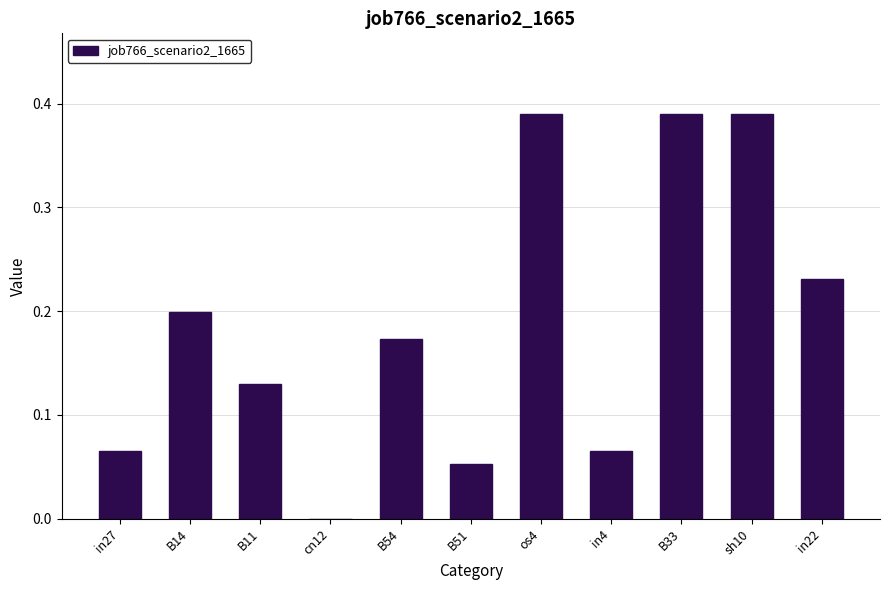

What is the sum of all values?

2.1